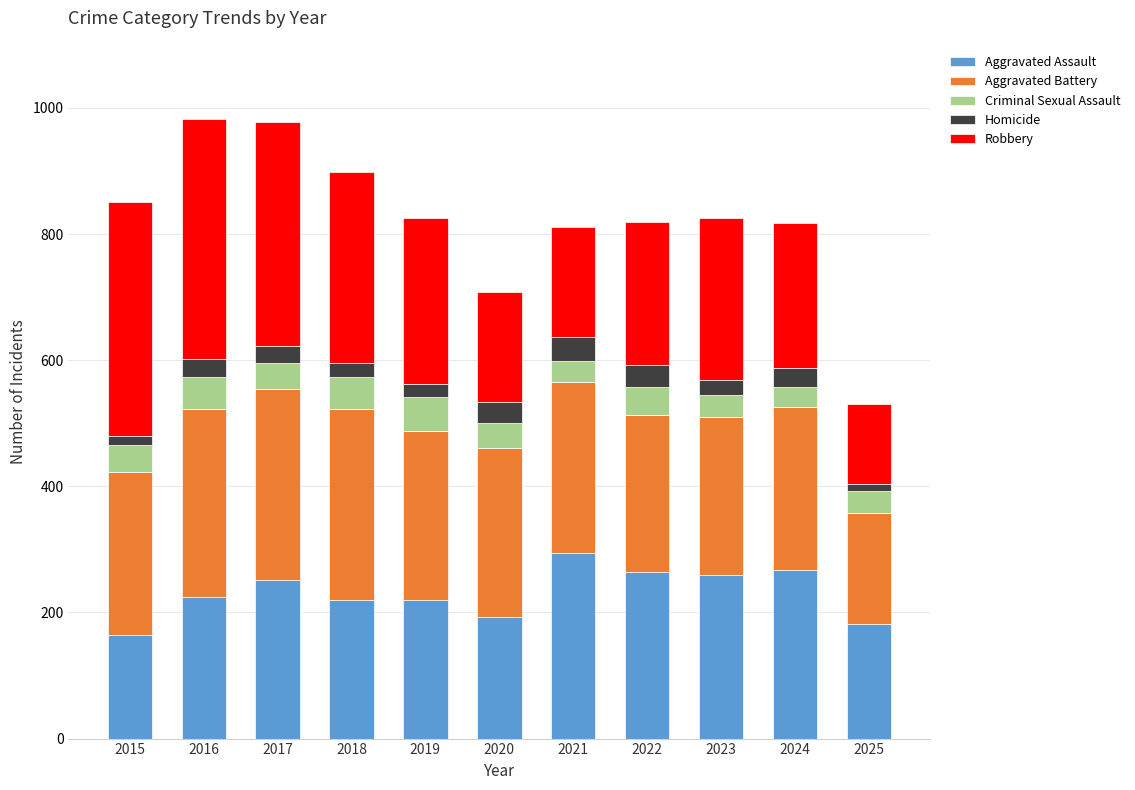

Are the bars grouped side by side (vs. stacked)?

No